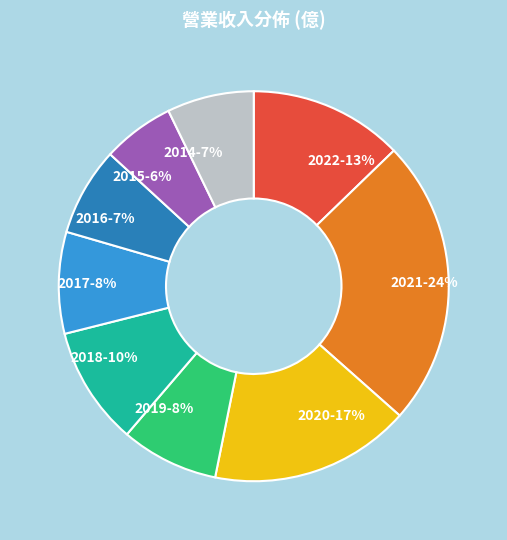

Approximately how many times larger is the value at 2019-8% compared to 2017-8%?

1.0